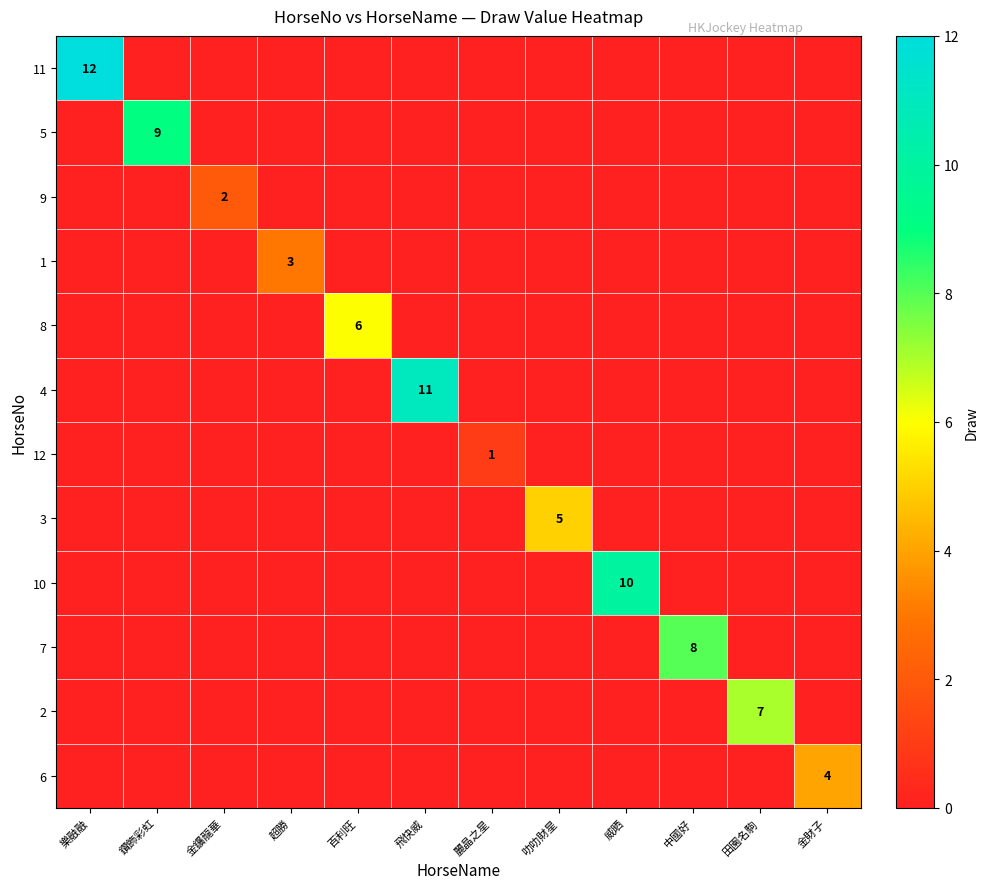

Is the value of 2 at 叻叻財星 greater than the value of 4 at 田園名駒?

No